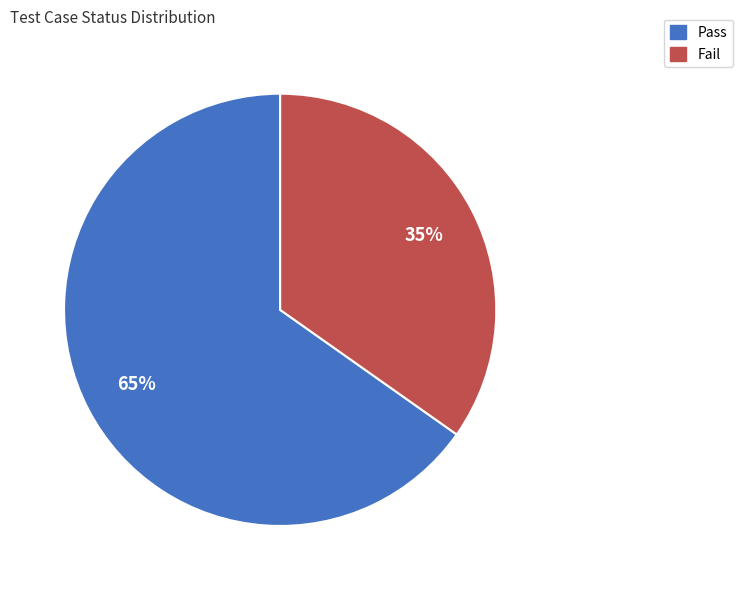

How many segments does this pie chart have?

2